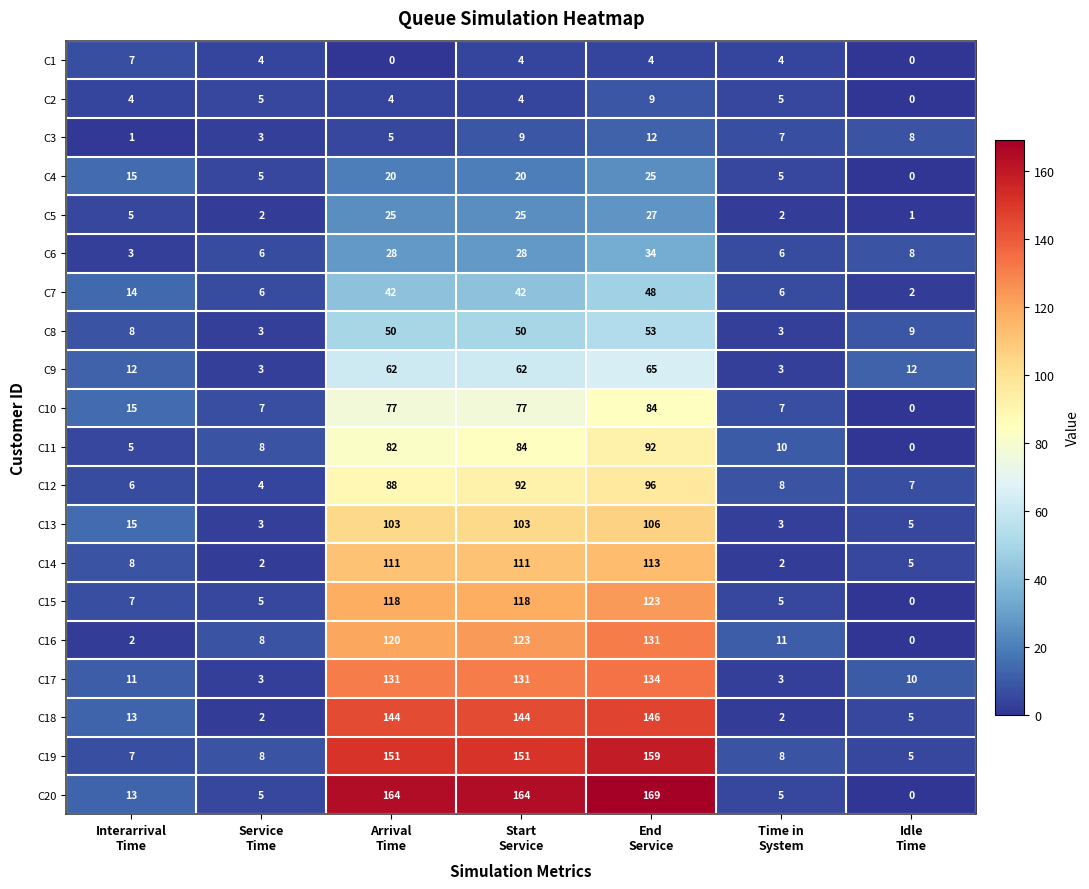

List the series in order of their peak value, lowest first.

C1, C2, C3, C4, C5, C6, C7, C8, C9, C10, C11, C12, C13, C14, C15, C16, C17, C18, C19, C20